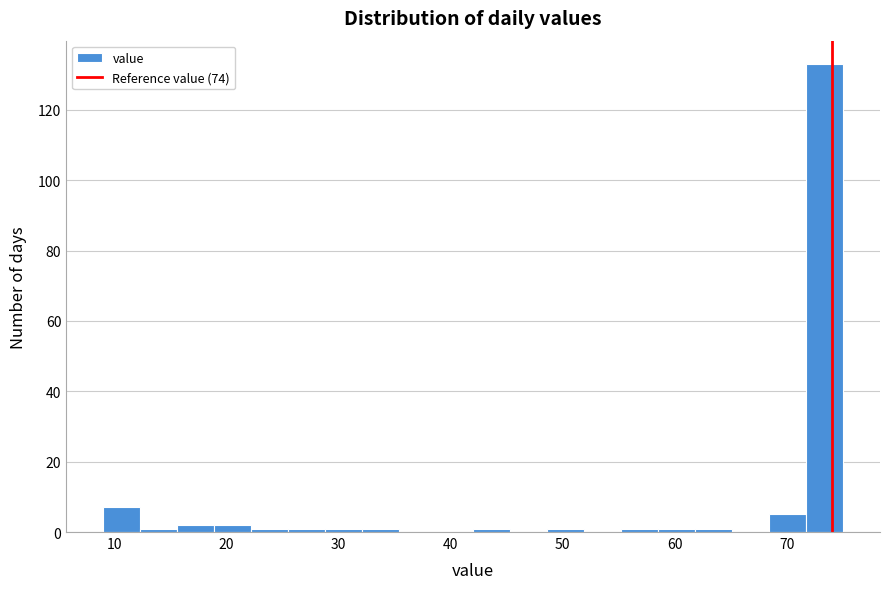

Around what value on the x-axis is the tallest bar? Give the approximate position of its centre, as read against the axis.

73